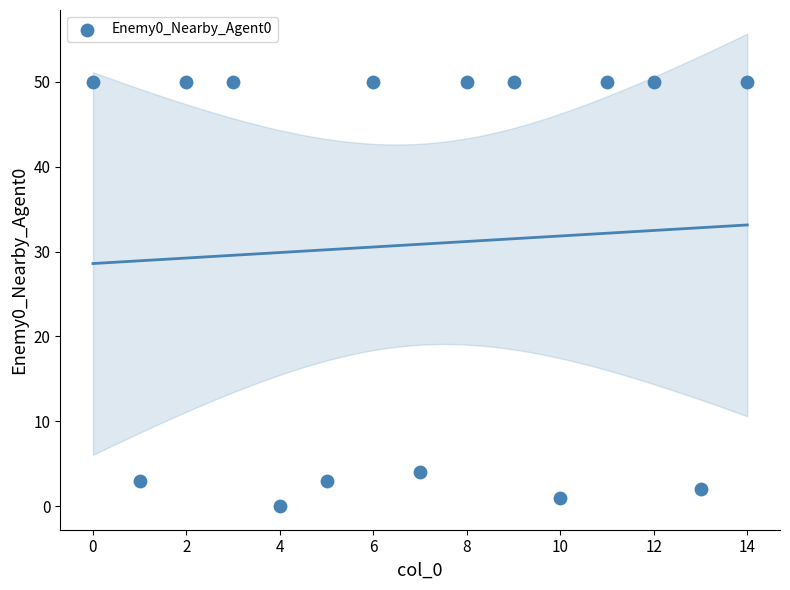

What is the range of Y values (max minus min)?

50